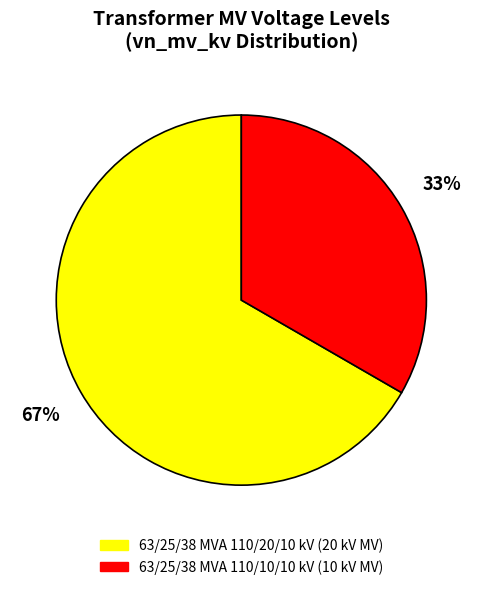

Which has a higher value, 63/25/38 MVA 110/20/10 kV or 63/25/38 MVA 110/10/10 kV?

63/25/38 MVA 110/20/10 kV